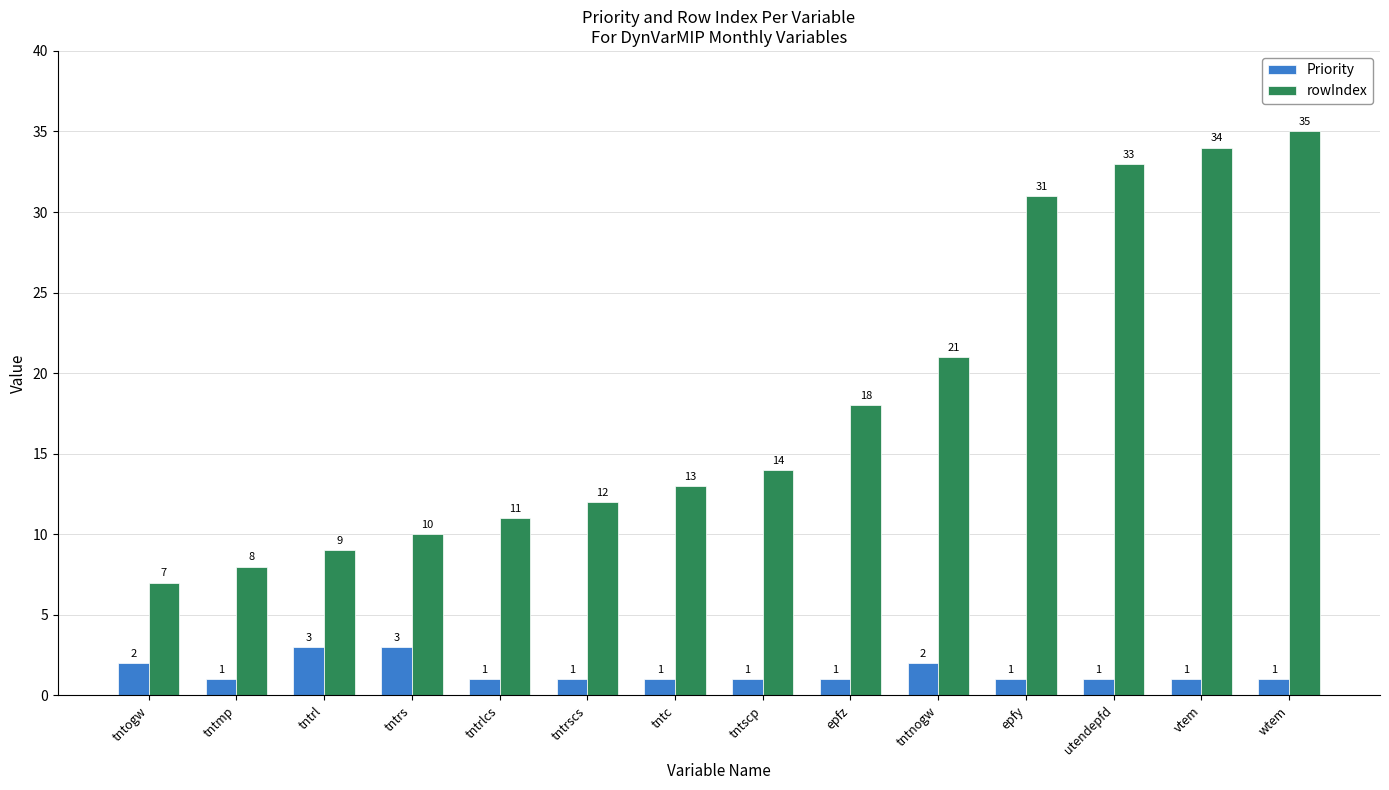

Count the number of categories in the chart.

14